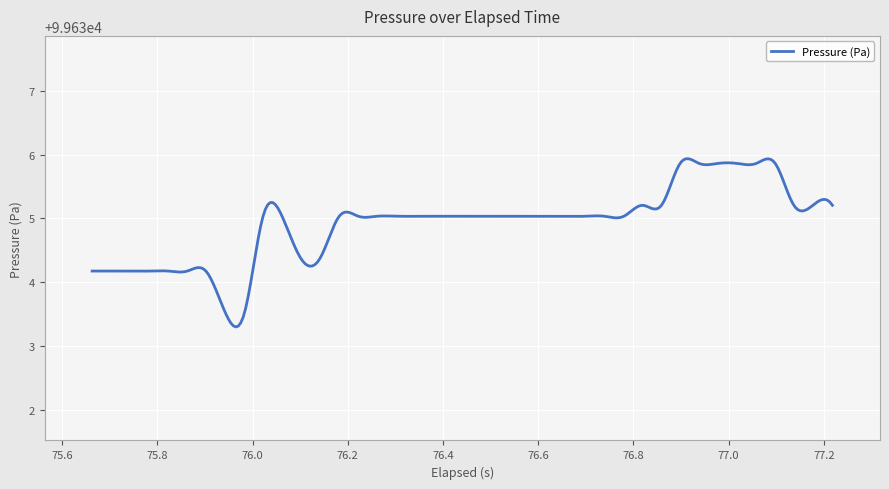

What is the difference between the maximum and minimum values?

2.6